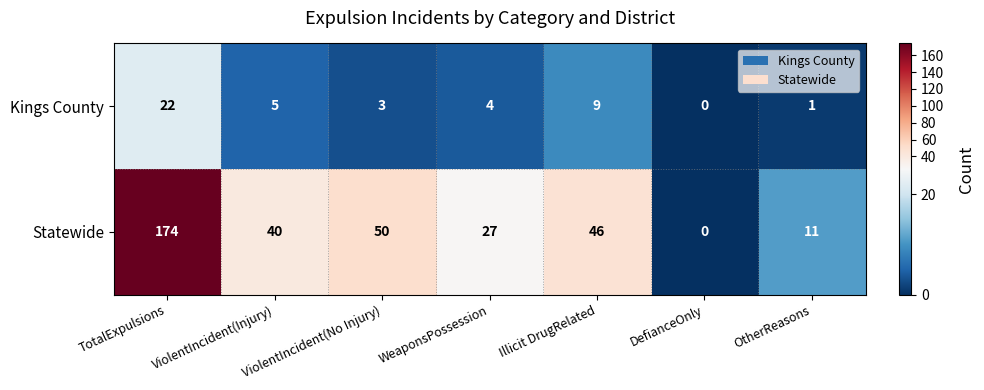

Which series has the largest range (max minus min)?

Statewide